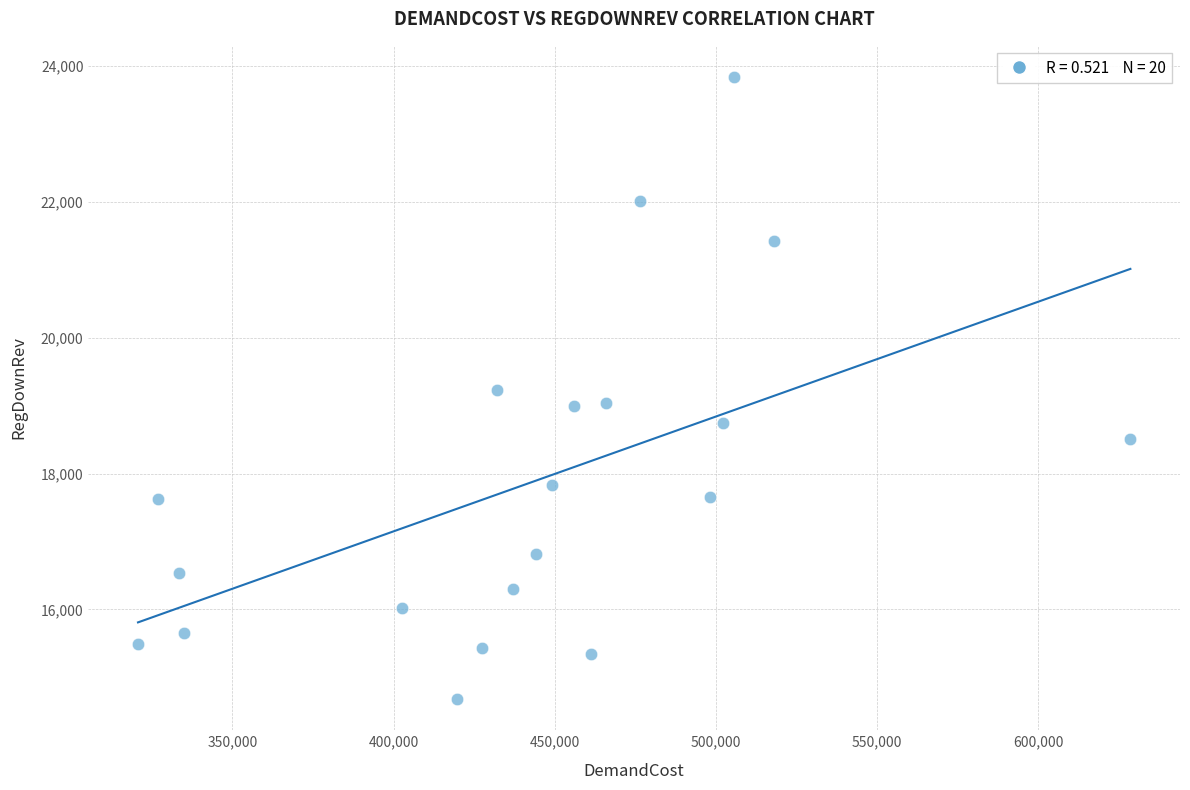

What is the range of Y values (max minus min)?

9161.6